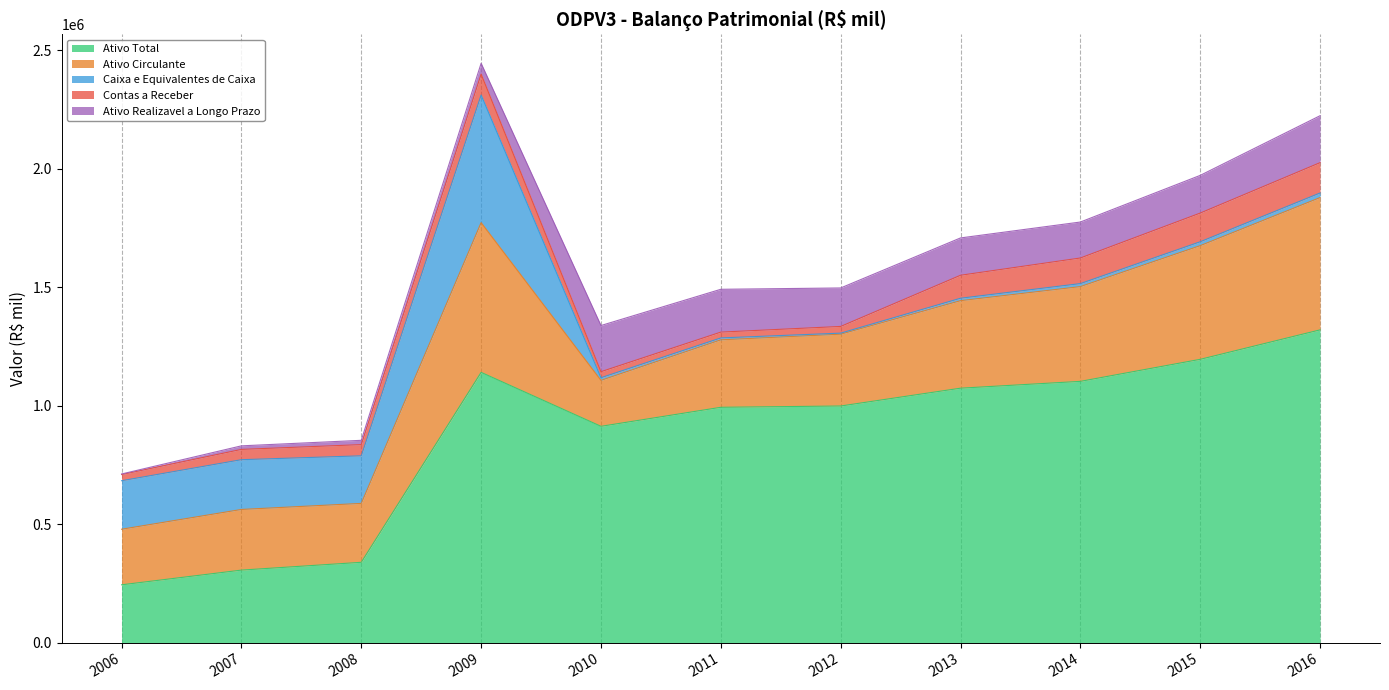

At which category is the sum across all series the highest?

2009